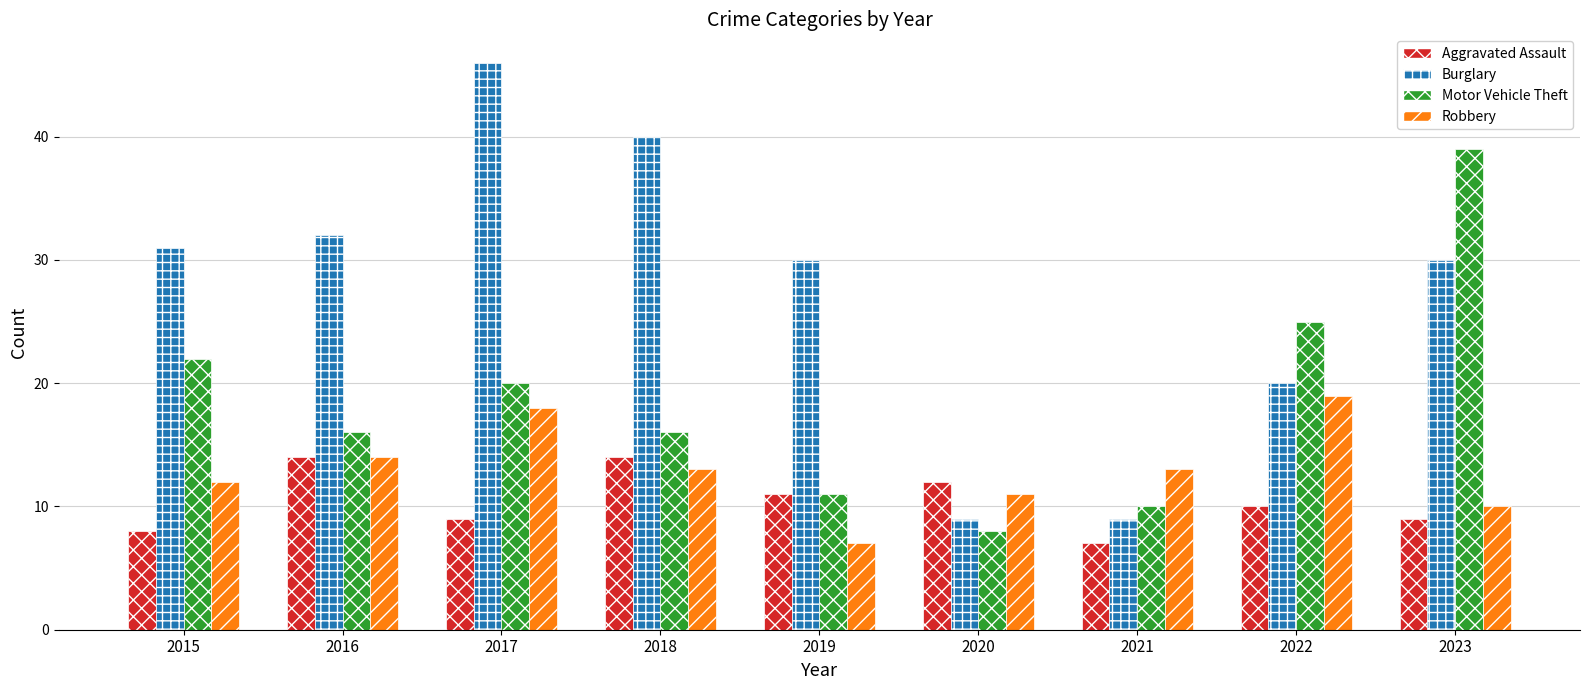

Reading left to right, what are all the values shown in this chart?

Aggravated Assault: 2015=8	2016=14	2017=9	2018=14	2019=11	2020=12	2021=7	2022=10	2023=9
Burglary: 2015=31	2016=32	2017=46	2018=40	2019=30	2020=9	2021=9	2022=20	2023=30
Motor Vehicle Theft: 2015=22	2016=16	2017=20	2018=16	2019=11	2020=8	2021=10	2022=25	2023=39
Robbery: 2015=12	2016=14	2017=18	2018=13	2019=7	2020=11	2021=13	2022=19	2023=10